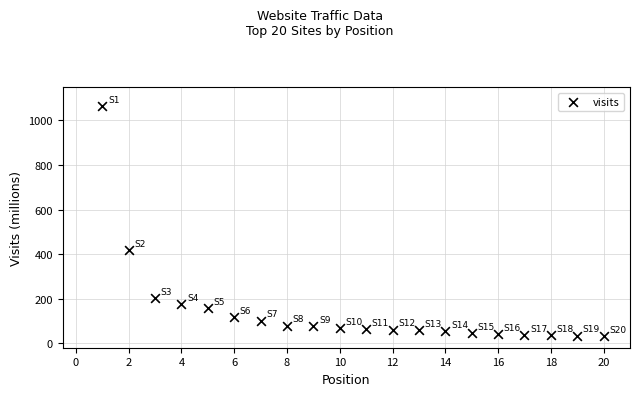

What Y value in the scatter plot is closest to 547?

417.9